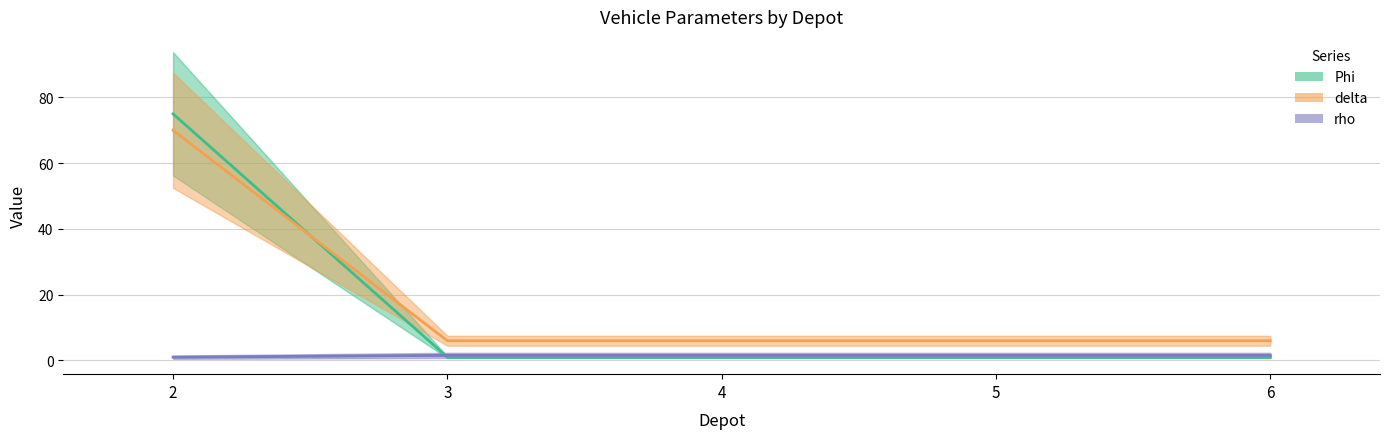

What is the minimum value for Phi?

1.0